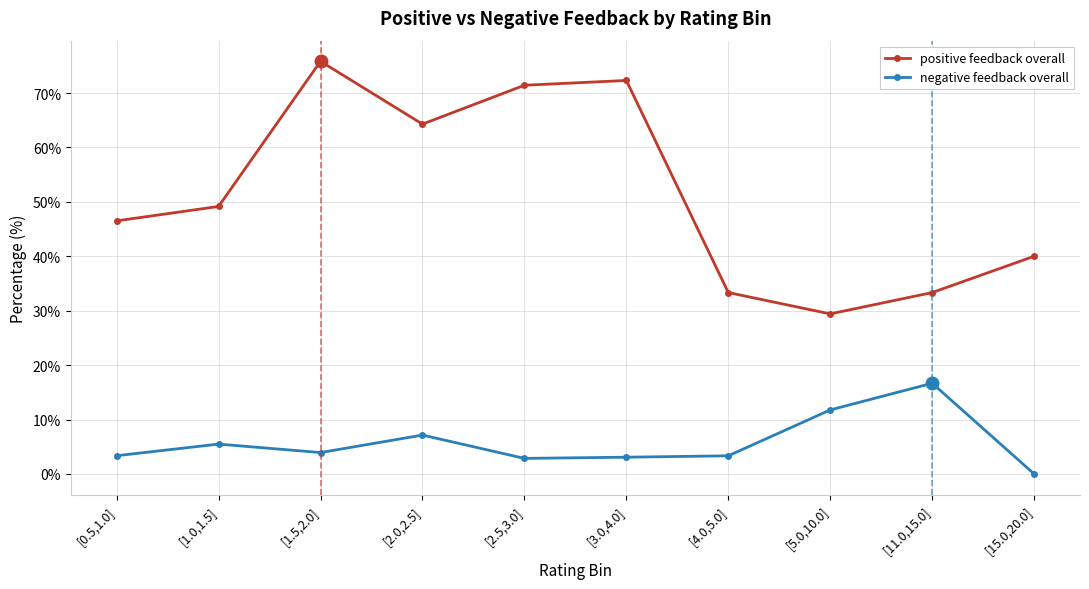

In positive feedback overall, how many points are lower than both neighbors (excluding endpoints)?

2